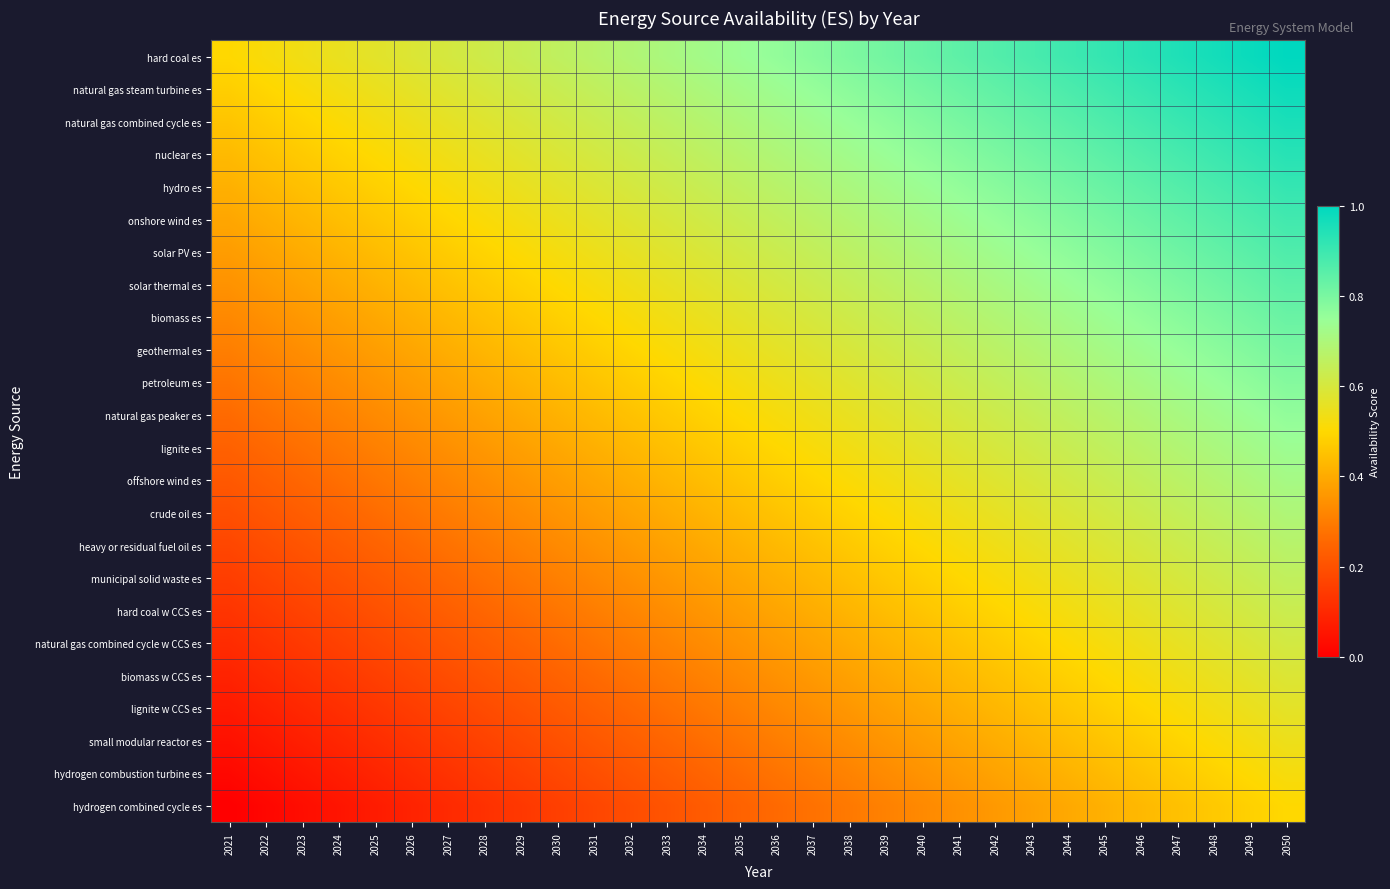

Reading left to right, transcribe all the data shown in this chart.

hard coal es: 2021=0.5	2022=0.5	2023=0.5	2024=0.6	2025=0.6	2026=0.6	2027=0.6	2028=0.6	2029=0.6	2030=0.7	2031=0.7	2032=0.7	2033=0.7	2034=0.7	2035=0.7	2036=0.8	2037=0.8	2038=0.8	2039=0.8	2040=0.8	2041=0.8	2042=0.9	2043=0.9	2044=0.9	2045=0.9	2046=0.9	2047=0.9	2048=1.0	2049=1.0	2050=1.0
natural gas steam turbine es: 2021=0.5	2022=0.5	2023=0.5	2024=0.5	2025=0.5	2026=0.6	2027=0.6	2028=0.6	2029=0.6	2030=0.6	2031=0.7	2032=0.7	2033=0.7	2034=0.7	2035=0.7	2036=0.7	2037=0.8	2038=0.8	2039=0.8	2040=0.8	2041=0.8	2042=0.8	2043=0.9	2044=0.9	2045=0.9	2046=0.9	2047=0.9	2048=0.9	2049=1.0	2050=1.0
natural gas combined cycle es: 2021=0.5	2022=0.5	2023=0.5	2024=0.5	2025=0.5	2026=0.5	2027=0.6	2028=0.6	2029=0.6	2030=0.6	2031=0.6	2032=0.6	2033=0.7	2034=0.7	2035=0.7	2036=0.7	2037=0.7	2038=0.7	2039=0.8	2040=0.8	2041=0.8	2042=0.8	2043=0.8	2044=0.9	2045=0.9	2046=0.9	2047=0.9	2048=0.9	2049=0.9	2050=1.0
nuclear es: 2021=0.4	2022=0.5	2023=0.5	2024=0.5	2025=0.5	2026=0.5	2027=0.5	2028=0.6	2029=0.6	2030=0.6	2031=0.6	2032=0.6	2033=0.6	2034=0.7	2035=0.7	2036=0.7	2037=0.7	2038=0.7	2039=0.7	2040=0.8	2041=0.8	2042=0.8	2043=0.8	2044=0.8	2045=0.8	2046=0.9	2047=0.9	2048=0.9	2049=0.9	2050=0.9
hydro es: 2021=0.4	2022=0.4	2023=0.4	2024=0.5	2025=0.5	2026=0.5	2027=0.5	2028=0.5	2029=0.6	2030=0.6	2031=0.6	2032=0.6	2033=0.6	2034=0.6	2035=0.7	2036=0.7	2037=0.7	2038=0.7	2039=0.7	2040=0.7	2041=0.8	2042=0.8	2043=0.8	2044=0.8	2045=0.8	2046=0.8	2047=0.9	2048=0.9	2049=0.9	2050=0.9
onshore wind es: 2021=0.4	2022=0.4	2023=0.4	2024=0.4	2025=0.5	2026=0.5	2027=0.5	2028=0.5	2029=0.5	2030=0.5	2031=0.6	2032=0.6	2033=0.6	2034=0.6	2035=0.6	2036=0.6	2037=0.7	2038=0.7	2039=0.7	2040=0.7	2041=0.7	2042=0.8	2043=0.8	2044=0.8	2045=0.8	2046=0.8	2047=0.8	2048=0.9	2049=0.9	2050=0.9
solar PV es: 2021=0.4	2022=0.4	2023=0.4	2024=0.4	2025=0.4	2026=0.5	2027=0.5	2028=0.5	2029=0.5	2030=0.5	2031=0.5	2032=0.6	2033=0.6	2034=0.6	2035=0.6	2036=0.6	2037=0.6	2038=0.7	2039=0.7	2040=0.7	2041=0.7	2042=0.7	2043=0.7	2044=0.8	2045=0.8	2046=0.8	2047=0.8	2048=0.8	2049=0.9	2050=0.9
solar thermal es: 2021=0.3	2022=0.4	2023=0.4	2024=0.4	2025=0.4	2026=0.4	2027=0.5	2028=0.5	2029=0.5	2030=0.5	2031=0.5	2032=0.5	2033=0.6	2034=0.6	2035=0.6	2036=0.6	2037=0.6	2038=0.6	2039=0.7	2040=0.7	2041=0.7	2042=0.7	2043=0.7	2044=0.7	2045=0.8	2046=0.8	2047=0.8	2048=0.8	2049=0.8	2050=0.8
biomass es: 2021=0.3	2022=0.3	2023=0.4	2024=0.4	2025=0.4	2026=0.4	2027=0.4	2028=0.4	2029=0.5	2030=0.5	2031=0.5	2032=0.5	2033=0.5	2034=0.6	2035=0.6	2036=0.6	2037=0.6	2038=0.6	2039=0.6	2040=0.7	2041=0.7	2042=0.7	2043=0.7	2044=0.7	2045=0.7	2046=0.8	2047=0.8	2048=0.8	2049=0.8	2050=0.8
geothermal es: 2021=0.3	2022=0.3	2023=0.3	2024=0.4	2025=0.4	2026=0.4	2027=0.4	2028=0.4	2029=0.4	2030=0.5	2031=0.5	2032=0.5	2033=0.5	2034=0.5	2035=0.5	2036=0.6	2037=0.6	2038=0.6	2039=0.6	2040=0.6	2041=0.6	2042=0.7	2043=0.7	2044=0.7	2045=0.7	2046=0.7	2047=0.8	2048=0.8	2049=0.8	2050=0.8
petroleum es: 2021=0.3	2022=0.3	2023=0.3	2024=0.3	2025=0.4	2026=0.4	2027=0.4	2028=0.4	2029=0.4	2030=0.4	2031=0.5	2032=0.5	2033=0.5	2034=0.5	2035=0.5	2036=0.5	2037=0.6	2038=0.6	2039=0.6	2040=0.6	2041=0.6	2042=0.6	2043=0.7	2044=0.7	2045=0.7	2046=0.7	2047=0.7	2048=0.7	2049=0.8	2050=0.8
natural gas peaker es: 2021=0.3	2022=0.3	2023=0.3	2024=0.3	2025=0.3	2026=0.3	2027=0.4	2028=0.4	2029=0.4	2030=0.4	2031=0.4	2032=0.5	2033=0.5	2034=0.5	2035=0.5	2036=0.5	2037=0.5	2038=0.6	2039=0.6	2040=0.6	2041=0.6	2042=0.6	2043=0.6	2044=0.7	2045=0.7	2046=0.7	2047=0.7	2048=0.7	2049=0.7	2050=0.8
lignite es: 2021=0.2	2022=0.3	2023=0.3	2024=0.3	2025=0.3	2026=0.3	2027=0.3	2028=0.4	2029=0.4	2030=0.4	2031=0.4	2032=0.4	2033=0.4	2034=0.5	2035=0.5	2036=0.5	2037=0.5	2038=0.5	2039=0.5	2040=0.6	2041=0.6	2042=0.6	2043=0.6	2044=0.6	2045=0.7	2046=0.7	2047=0.7	2048=0.7	2049=0.7	2050=0.7
offshore wind es: 2021=0.2	2022=0.2	2023=0.3	2024=0.3	2025=0.3	2026=0.3	2027=0.3	2028=0.3	2029=0.4	2030=0.4	2031=0.4	2032=0.4	2033=0.4	2034=0.4	2035=0.5	2036=0.5	2037=0.5	2038=0.5	2039=0.5	2040=0.5	2041=0.6	2042=0.6	2043=0.6	2044=0.6	2045=0.6	2046=0.6	2047=0.7	2048=0.7	2049=0.7	2050=0.7
crude oil es: 2021=0.2	2022=0.2	2023=0.2	2024=0.2	2025=0.3	2026=0.3	2027=0.3	2028=0.3	2029=0.3	2030=0.4	2031=0.4	2032=0.4	2033=0.4	2034=0.4	2035=0.4	2036=0.5	2037=0.5	2038=0.5	2039=0.5	2040=0.5	2041=0.5	2042=0.6	2043=0.6	2044=0.6	2045=0.6	2046=0.6	2047=0.6	2048=0.7	2049=0.7	2050=0.7
heavy or residual fuel oil es: 2021=0.2	2022=0.2	2023=0.2	2024=0.2	2025=0.2	2026=0.3	2027=0.3	2028=0.3	2029=0.3	2030=0.3	2031=0.3	2032=0.4	2033=0.4	2034=0.4	2035=0.4	2036=0.4	2037=0.4	2038=0.5	2039=0.5	2040=0.5	2041=0.5	2042=0.5	2043=0.6	2044=0.6	2045=0.6	2046=0.6	2047=0.6	2048=0.6	2049=0.7	2050=0.7
municipal solid waste es: 2021=0.2	2022=0.2	2023=0.2	2024=0.2	2025=0.2	2026=0.2	2027=0.3	2028=0.3	2029=0.3	2030=0.3	2031=0.3	2032=0.3	2033=0.4	2034=0.4	2035=0.4	2036=0.4	2037=0.4	2038=0.4	2039=0.5	2040=0.5	2041=0.5	2042=0.5	2043=0.5	2044=0.5	2045=0.6	2046=0.6	2047=0.6	2048=0.6	2049=0.6	2050=0.7
hard coal w CCS es: 2021=0.1	2022=0.1	2023=0.2	2024=0.2	2025=0.2	2026=0.2	2027=0.2	2028=0.3	2029=0.3	2030=0.3	2031=0.3	2032=0.3	2033=0.3	2034=0.4	2035=0.4	2036=0.4	2037=0.4	2038=0.4	2039=0.4	2040=0.5	2041=0.5	2042=0.5	2043=0.5	2044=0.5	2045=0.5	2046=0.6	2047=0.6	2048=0.6	2049=0.6	2050=0.6
natural gas combined cycle w CCS es: 2021=0.1	2022=0.1	2023=0.1	2024=0.2	2025=0.2	2026=0.2	2027=0.2	2028=0.2	2029=0.2	2030=0.3	2031=0.3	2032=0.3	2033=0.3	2034=0.3	2035=0.4	2036=0.4	2037=0.4	2038=0.4	2039=0.4	2040=0.4	2041=0.5	2042=0.5	2043=0.5	2044=0.5	2045=0.5	2046=0.5	2047=0.6	2048=0.6	2049=0.6	2050=0.6
biomass w CCS es: 2021=0.1	2022=0.1	2023=0.1	2024=0.1	2025=0.2	2026=0.2	2027=0.2	2028=0.2	2029=0.2	2030=0.2	2031=0.3	2032=0.3	2033=0.3	2034=0.3	2035=0.3	2036=0.3	2037=0.4	2038=0.4	2039=0.4	2040=0.4	2041=0.4	2042=0.4	2043=0.5	2044=0.5	2045=0.5	2046=0.5	2047=0.5	2048=0.6	2049=0.6	2050=0.6
lignite w CCS es: 2021=0.1	2022=0.1	2023=0.1	2024=0.1	2025=0.1	2026=0.2	2027=0.2	2028=0.2	2029=0.2	2030=0.2	2031=0.2	2032=0.3	2033=0.3	2034=0.3	2035=0.3	2036=0.3	2037=0.3	2038=0.4	2039=0.4	2040=0.4	2041=0.4	2042=0.4	2043=0.4	2044=0.5	2045=0.5	2046=0.5	2047=0.5	2048=0.5	2049=0.5	2050=0.6
small modular reactor es: 2021=0.0	2022=0.1	2023=0.1	2024=0.1	2025=0.1	2026=0.1	2027=0.1	2028=0.2	2029=0.2	2030=0.2	2031=0.2	2032=0.2	2033=0.3	2034=0.3	2035=0.3	2036=0.3	2037=0.3	2038=0.3	2039=0.4	2040=0.4	2041=0.4	2042=0.4	2043=0.4	2044=0.4	2045=0.5	2046=0.5	2047=0.5	2048=0.5	2049=0.5	2050=0.5
hydrogen combustion turbine es: 2021=0.0	2022=0.0	2023=0.1	2024=0.1	2025=0.1	2026=0.1	2027=0.1	2028=0.1	2029=0.2	2030=0.2	2031=0.2	2032=0.2	2033=0.2	2034=0.2	2035=0.3	2036=0.3	2037=0.3	2038=0.3	2039=0.3	2040=0.3	2041=0.4	2042=0.4	2043=0.4	2044=0.4	2045=0.4	2046=0.5	2047=0.5	2048=0.5	2049=0.5	2050=0.5
hydrogen combined cycle es: 2021=0.0	2022=0.0	2023=0.0	2024=0.1	2025=0.1	2026=0.1	2027=0.1	2028=0.1	2029=0.1	2030=0.2	2031=0.2	2032=0.2	2033=0.2	2034=0.2	2035=0.2	2036=0.3	2037=0.3	2038=0.3	2039=0.3	2040=0.3	2041=0.3	2042=0.4	2043=0.4	2044=0.4	2045=0.4	2046=0.4	2047=0.4	2048=0.5	2049=0.5	2050=0.5